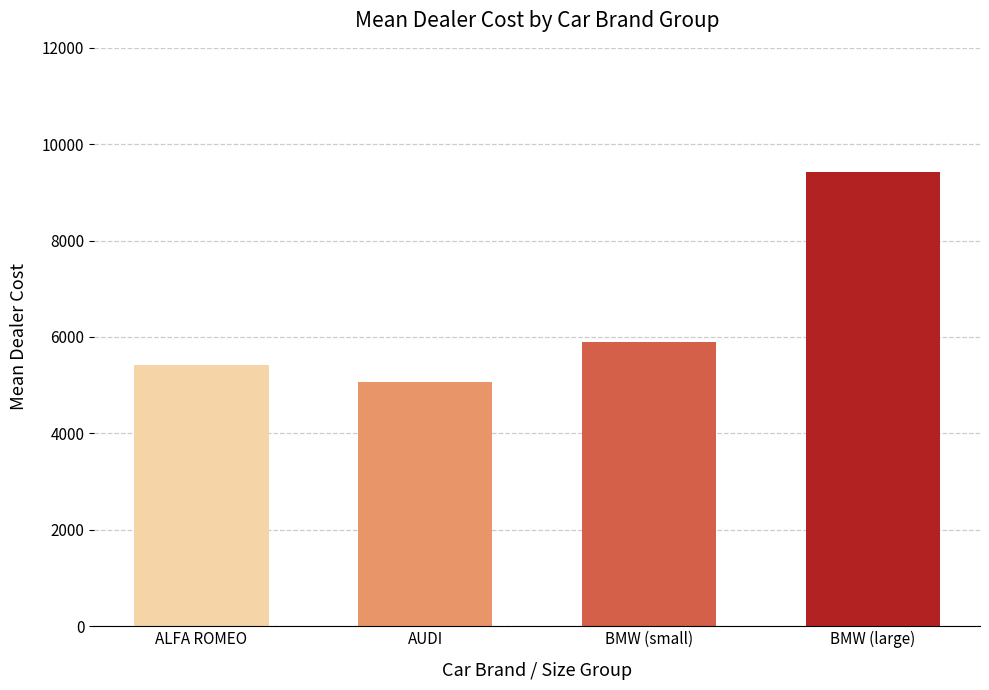

What is the sum of the values at AUDI and ALFA ROMEO?

10474.7